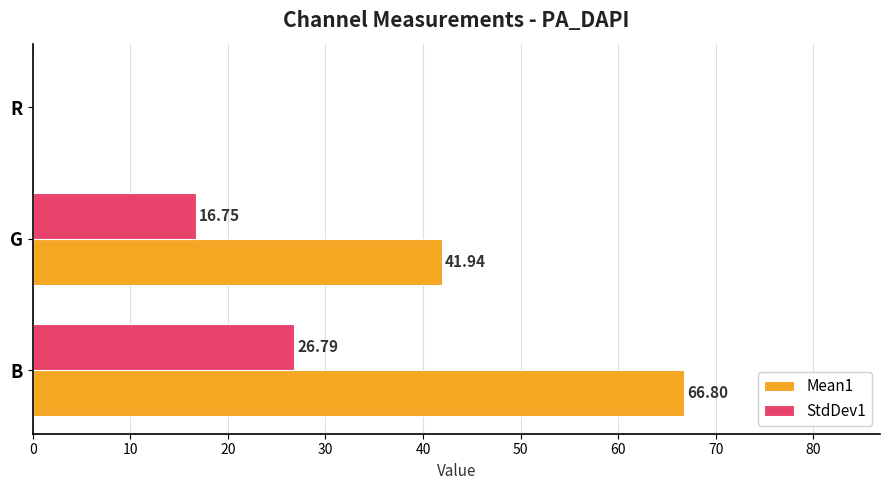

At which category does the chart reach its peak across all series?

B